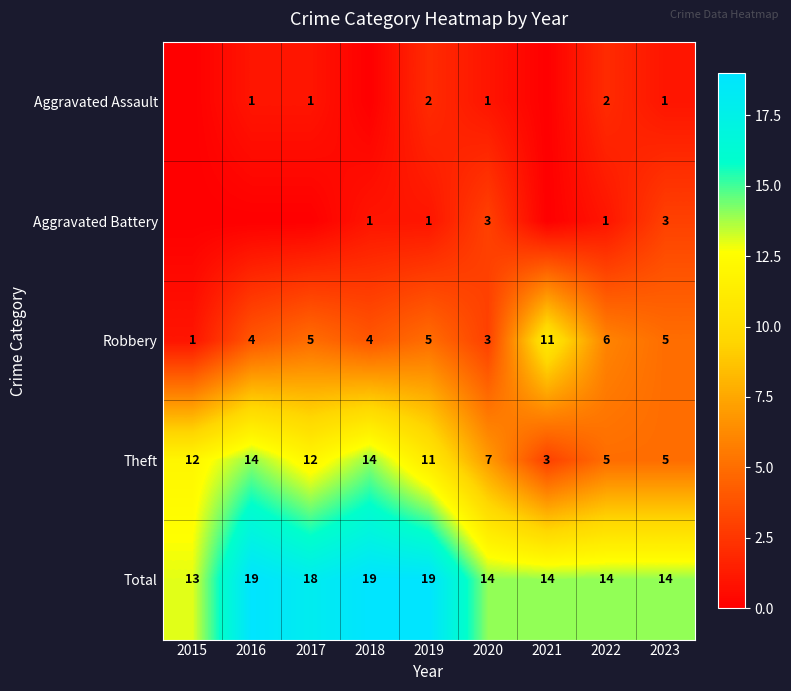

What is the spread (max minus min) of values at 2020?

13